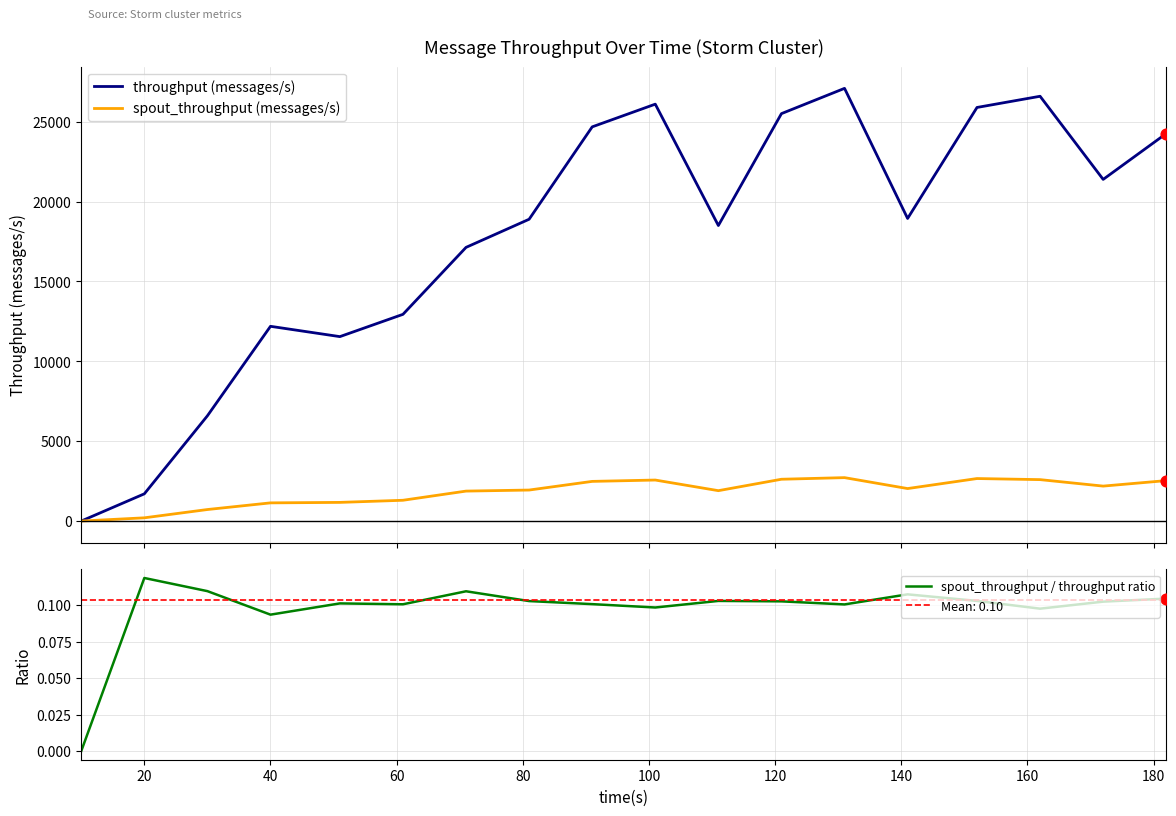

Is the value of throughput (messages/s) at 17 greater than the value of spout_throughput / throughput ratio at 180?

Yes